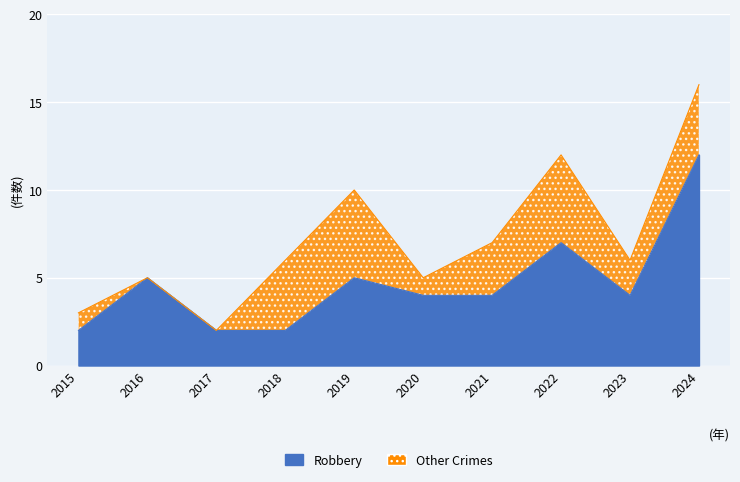

What is the difference between the maximum and second lowest values in the Robbery series?

10